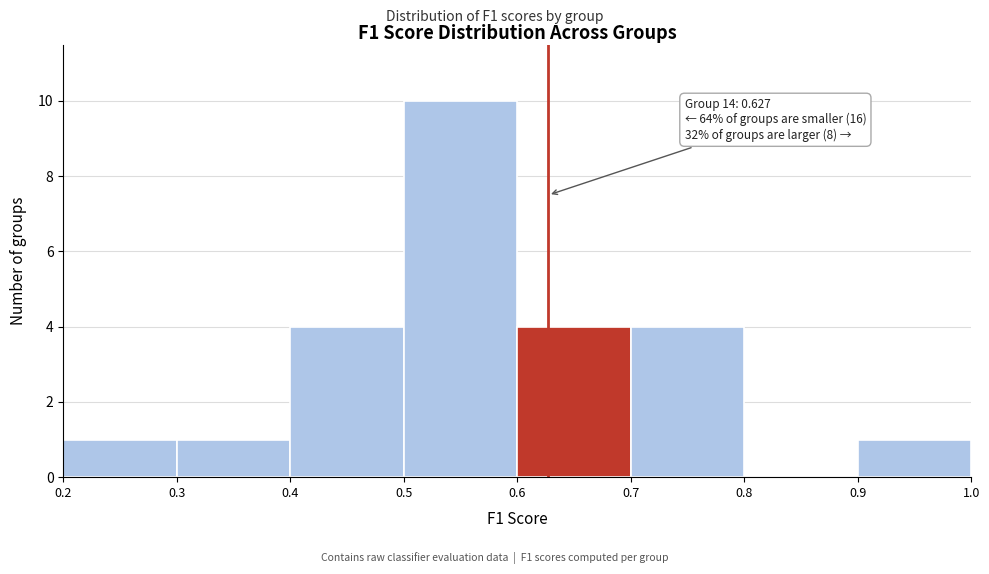

Over which range of the x-axis is the bar tallest?

0.5 to 0.6